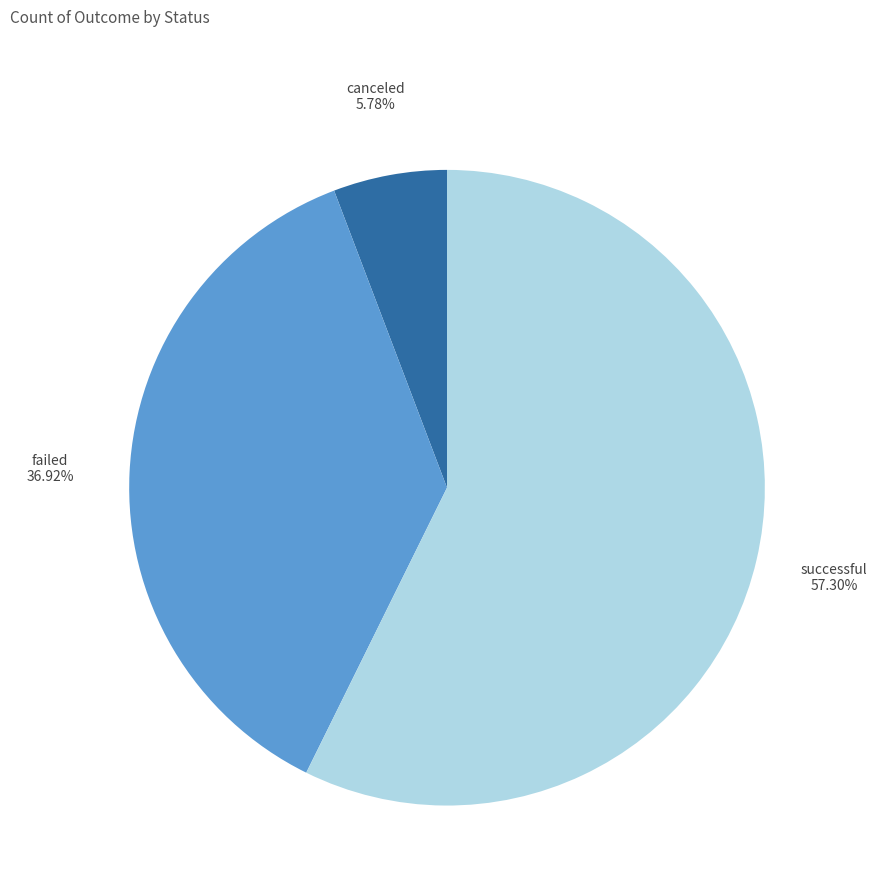

Does any single category account for the majority?

Yes